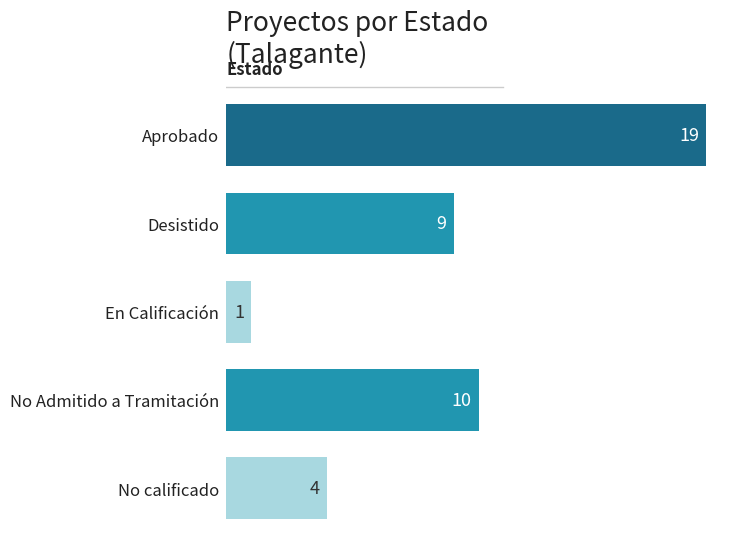

Approximately how many times larger is the value at No calificado compared to Desistido?

0.4